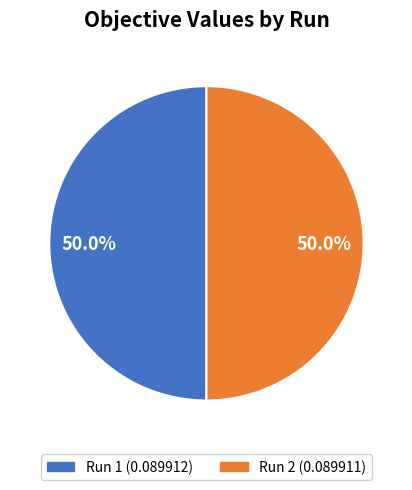

To the nearest percent, what portion does Run 1 represent?

50%